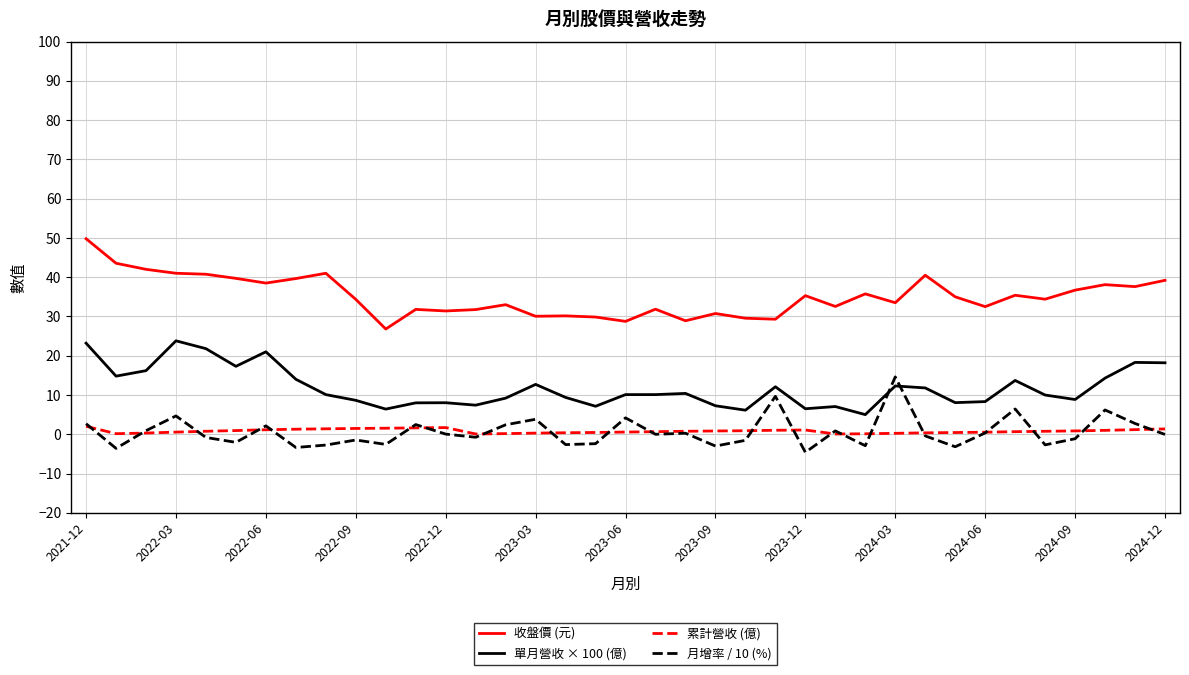

True or false: 單月營收 × 100 (億) and 累計營收 (億) cross at least once.

False